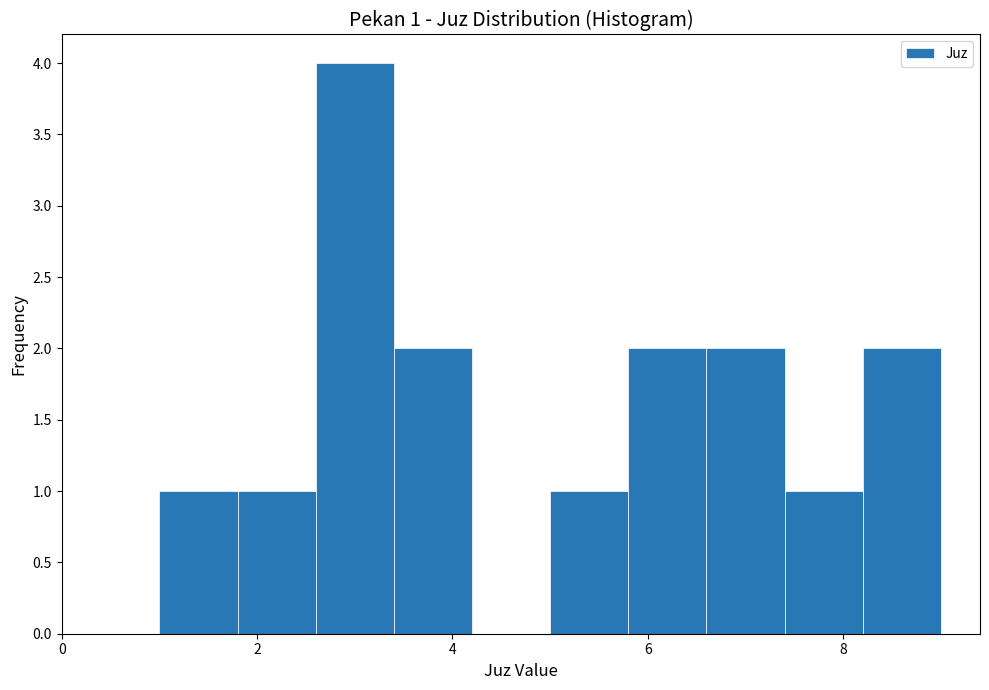

Which range on the x-axis has the tallest bar?

2.6 to 3.4